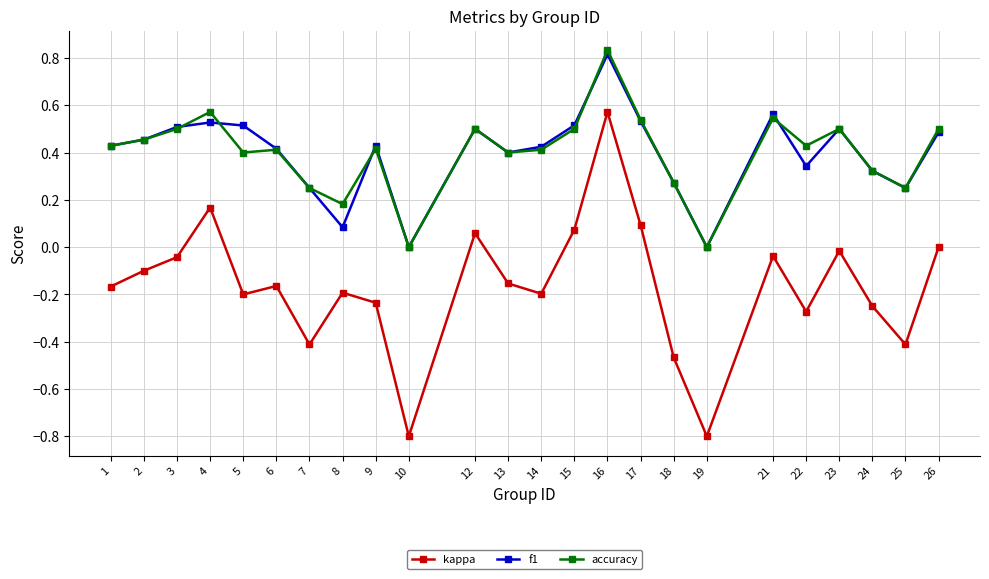

Rank the series at 8 from lowest to highest value.

kappa, f1, accuracy